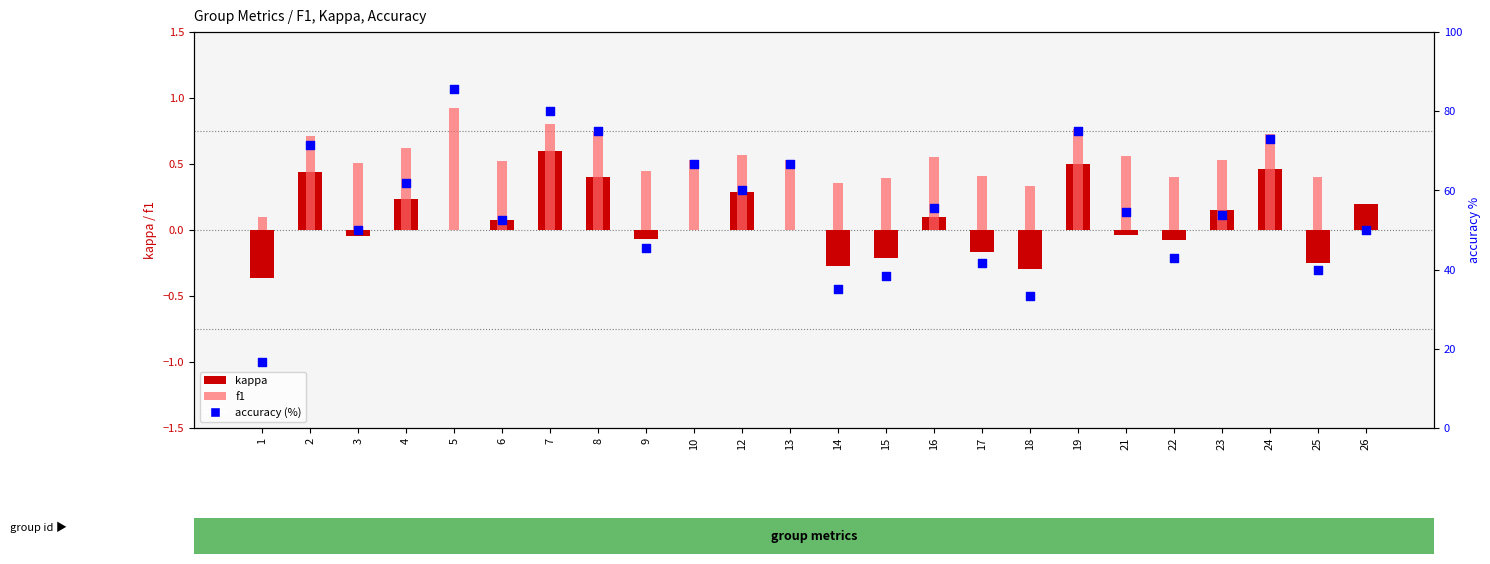

At which category is the sum across all series the highest?

5